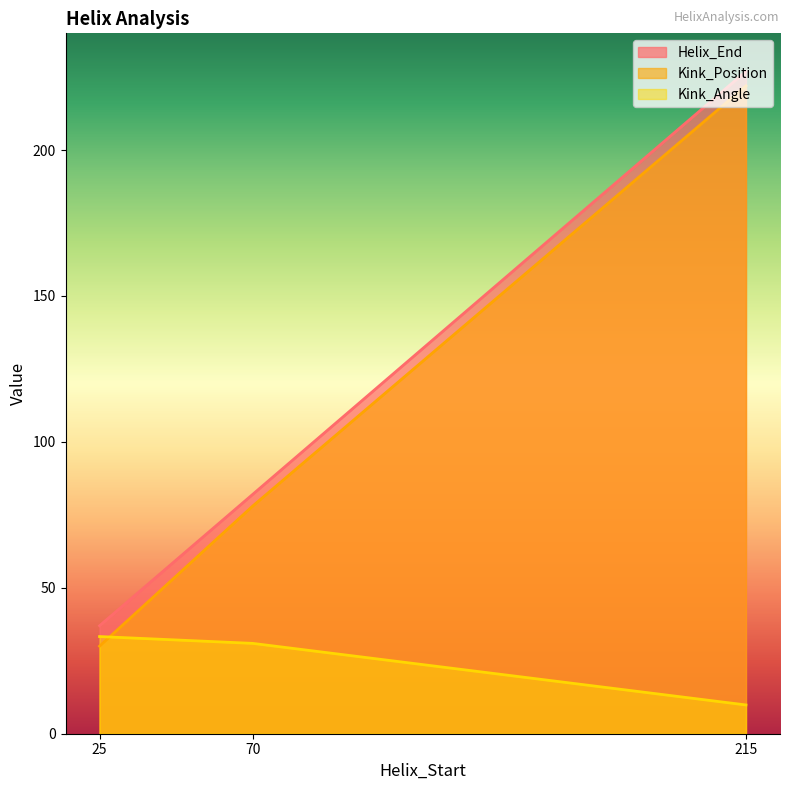

Is it true that Kink_Position equals 30.0 at 25?

True